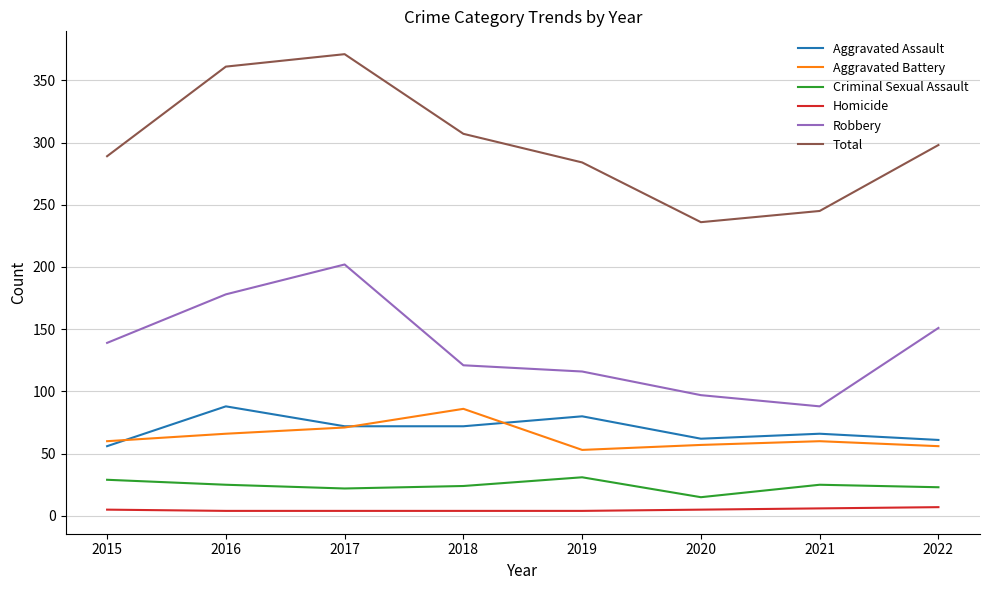

Between 2016 and 2022, which series saw the biggest shift?

Total